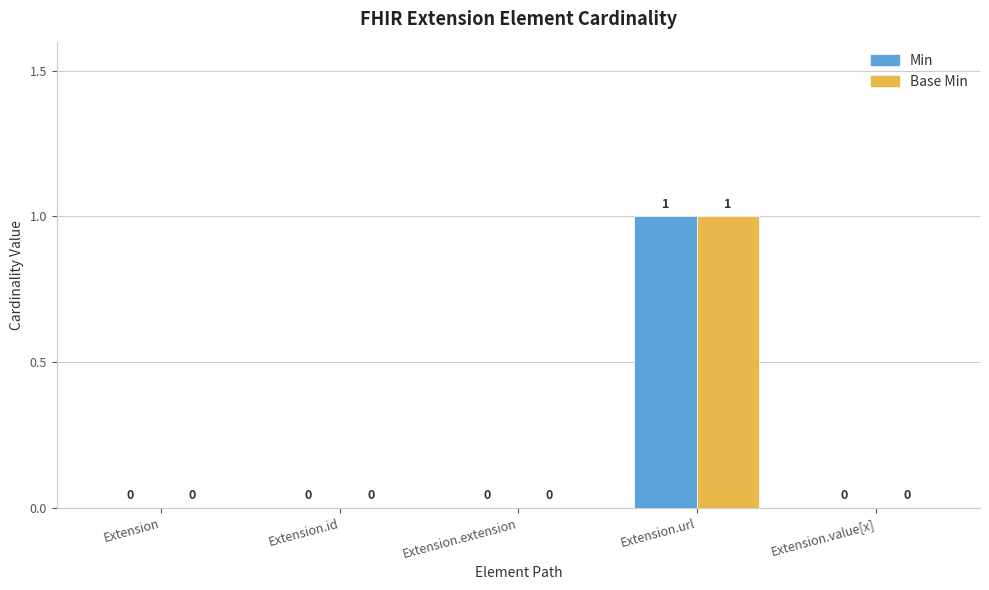

True or false: Min has a value of 1 at Extension.

False